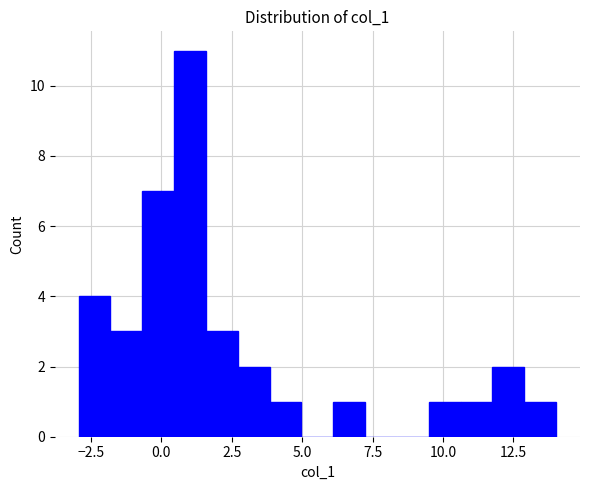

Around what value on the x-axis is the tallest bar? Give the approximate position of its centre, as read against the axis.

1.0